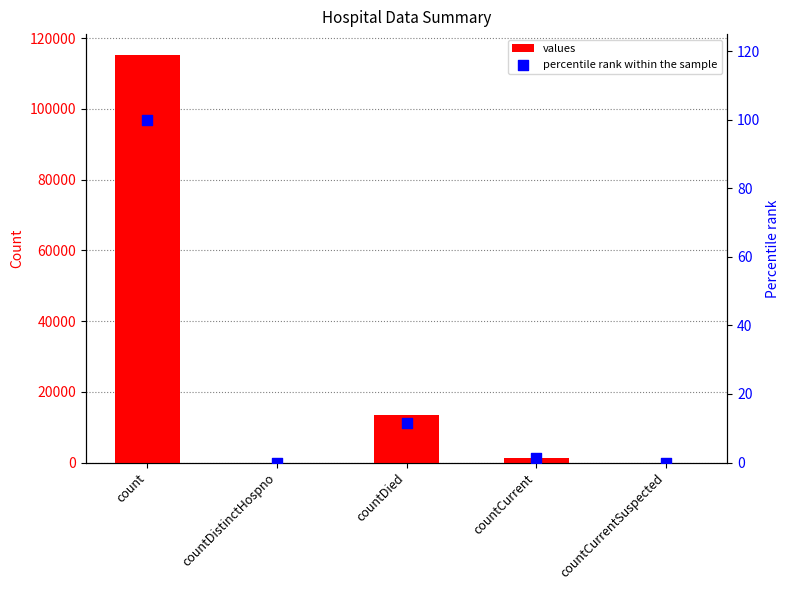

Is the value of values at countDistinctHospno greater than the value of percentile rank within the sample at countCurrentSuspected?

No